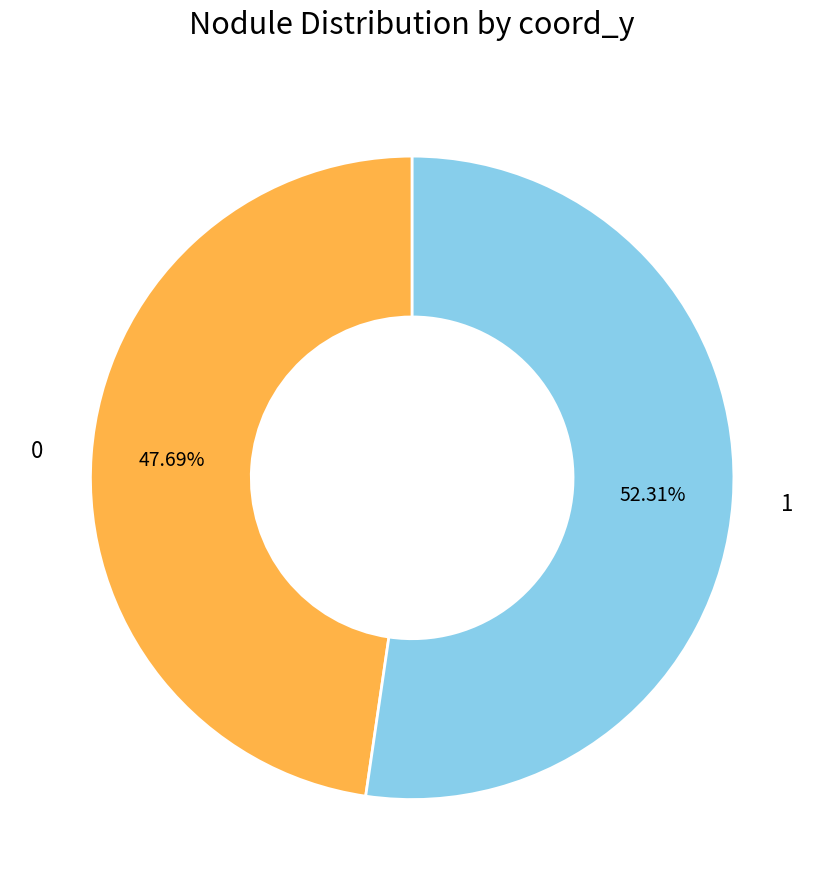

Combined, what portion of the pie is 1 and 0?

100.0%